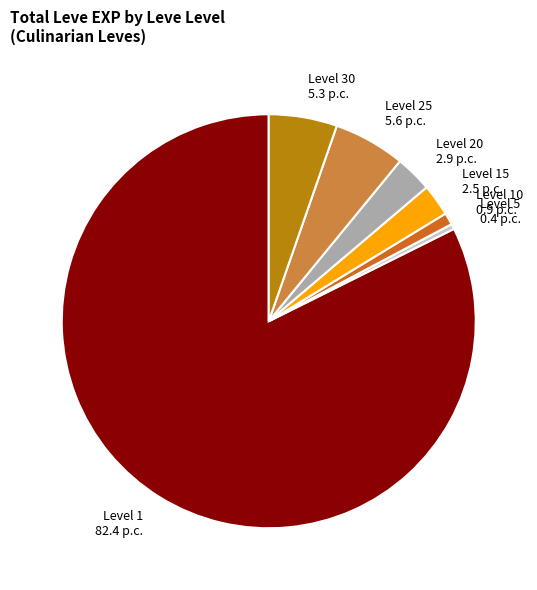

How many segments does this pie chart have?

7